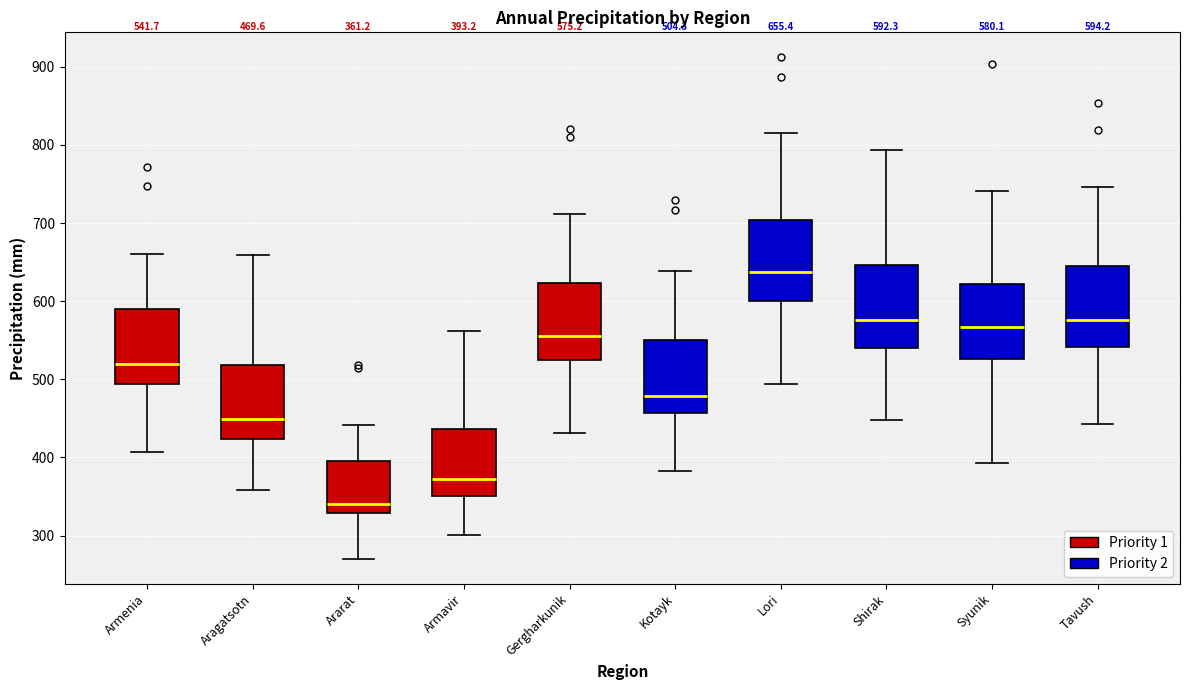

Which box has the lowest median line?

Ararat